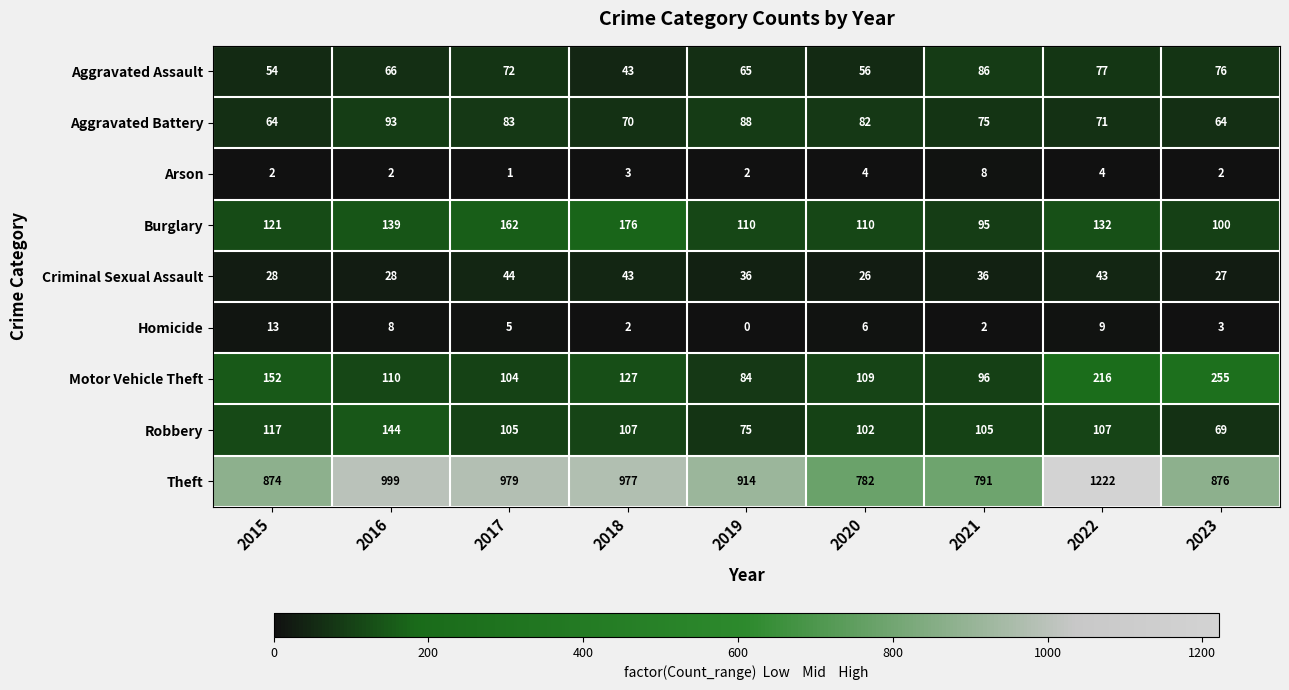

Which series has the largest range (max minus min)?

Theft